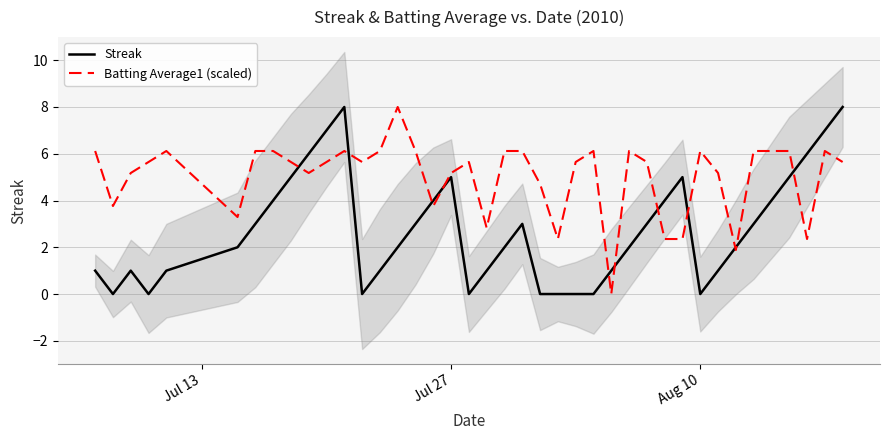

Does the chart have visible grid lines?

Yes